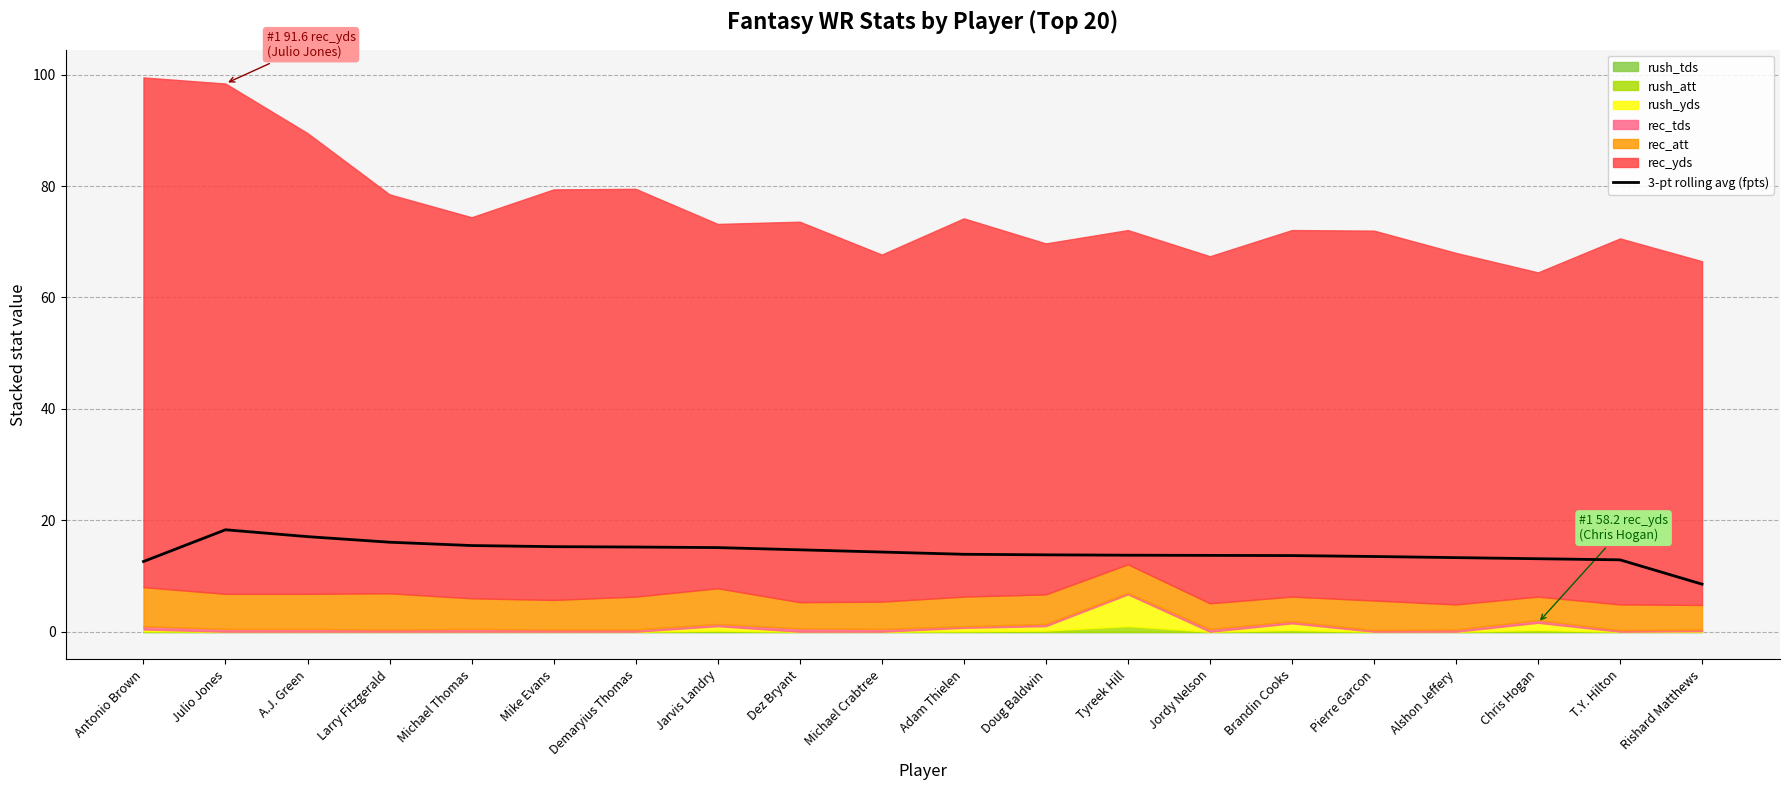

How many lines are shown in the chart?

1